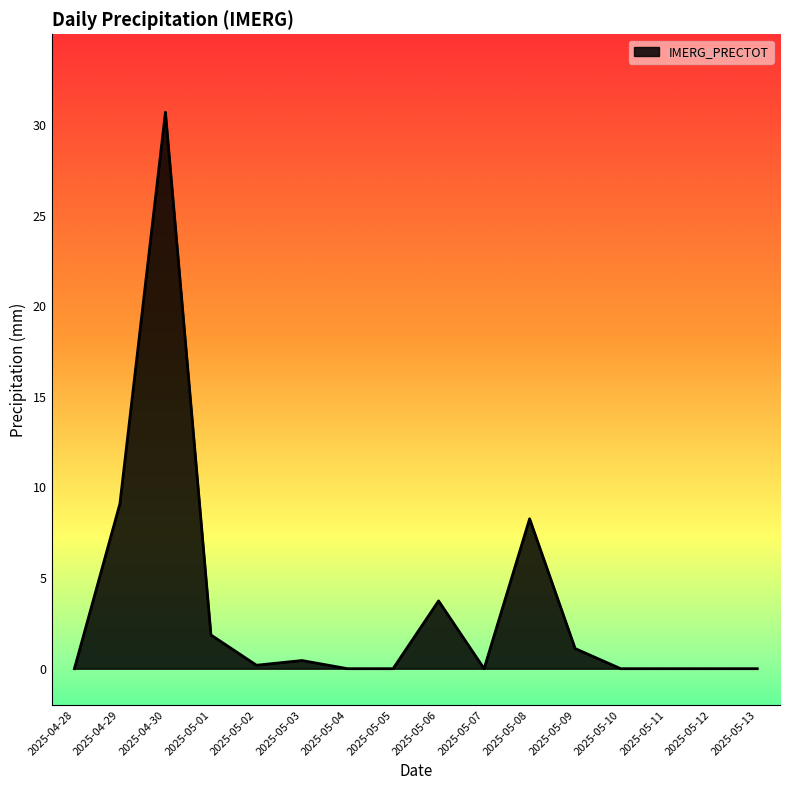

What is the maximum value shown in the chart?

30.7